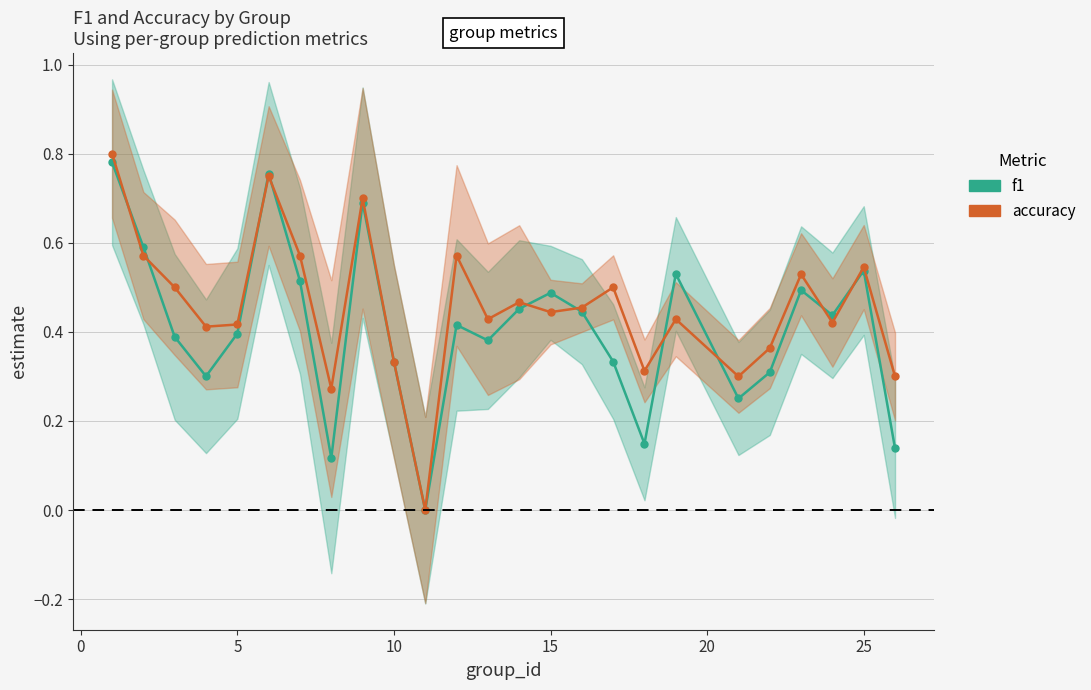

How many data points in accuracy are above 0?

24